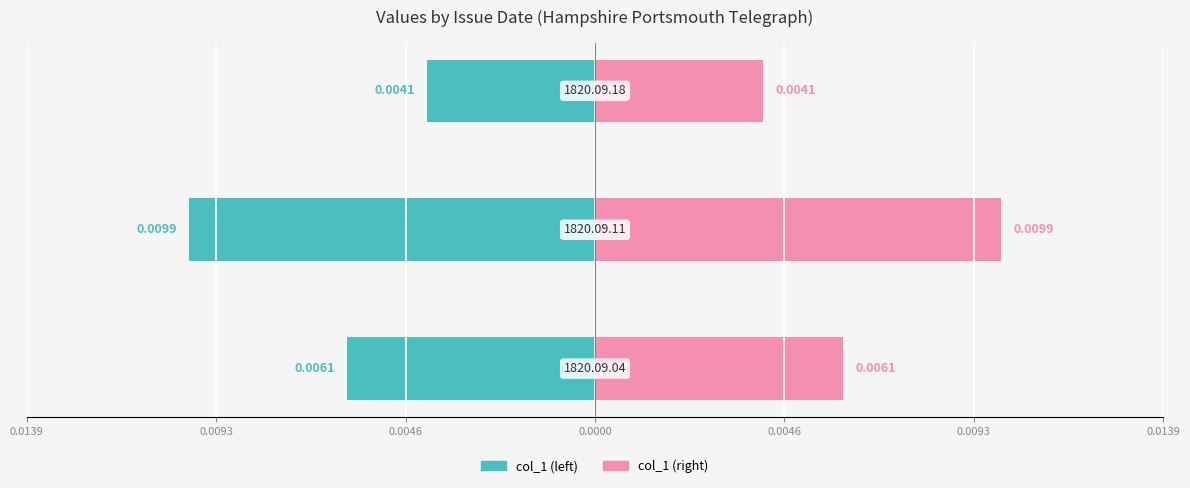

Are the bars horizontal?

Yes